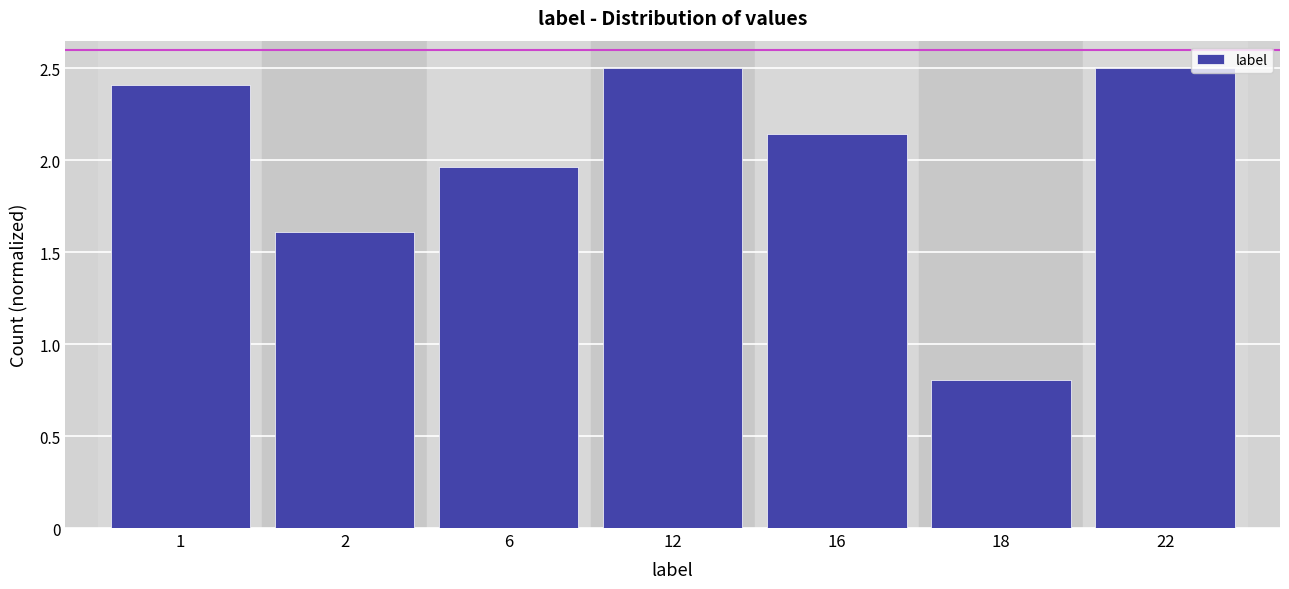

What is the value of the 1st bar from the left?

2.4